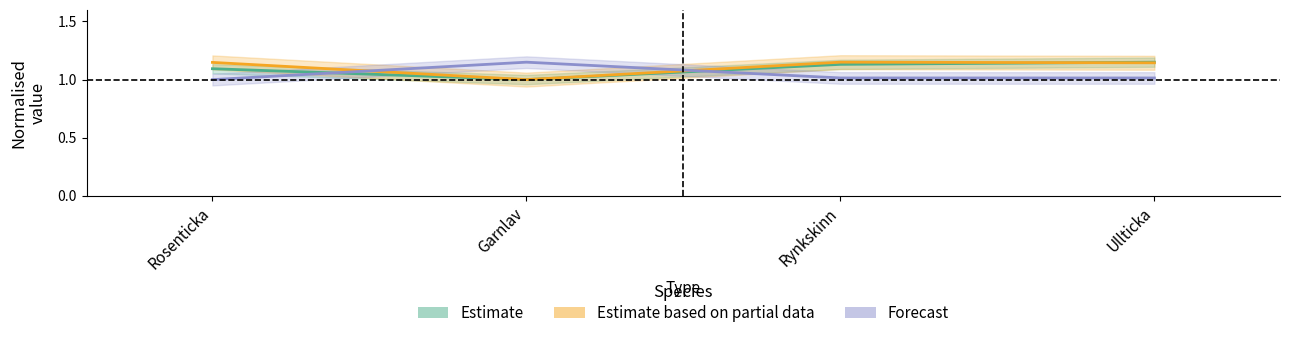

Which series has the largest range (max minus min)?

Id (Estimate)